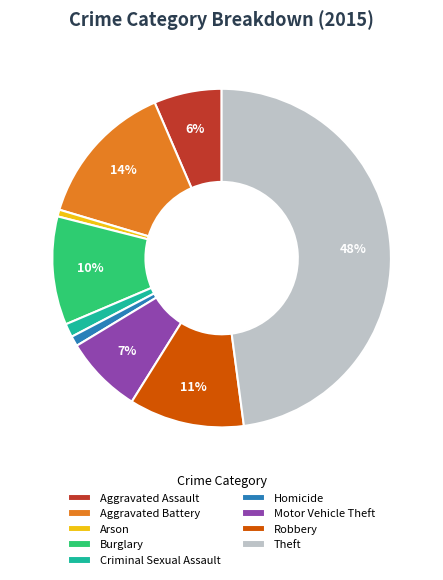

Combined, do Motor Vehicle Theft and Criminal Sexual Assault account for over 50%?

No